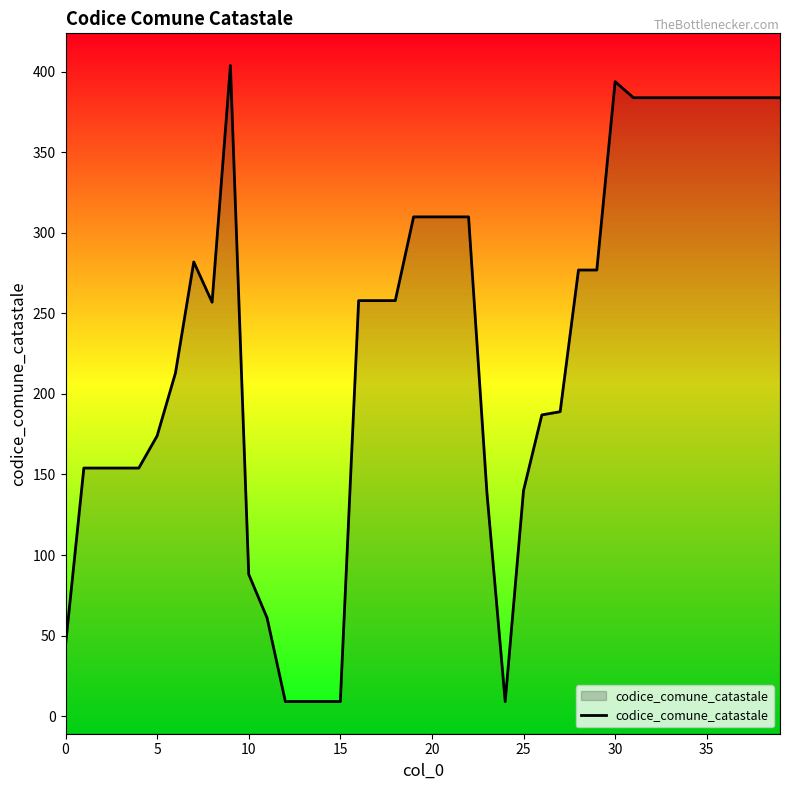

Which category has the lowest value across all series?

12